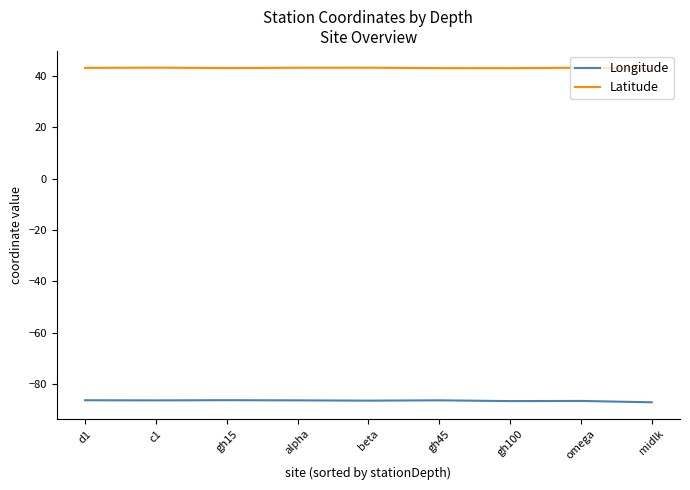

Does the chart display data point markers on the line(s)?

No